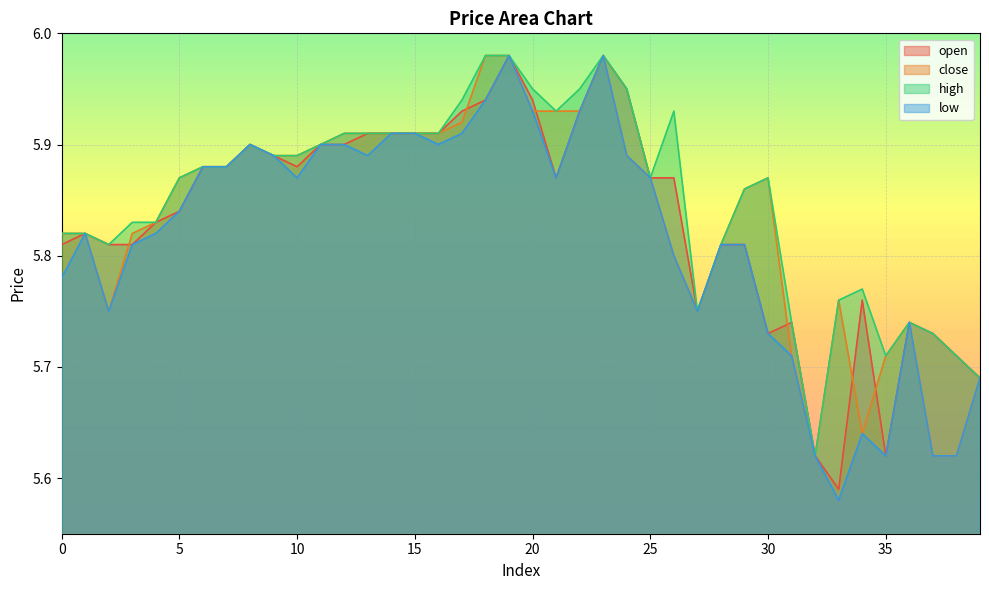

Is it true that open equals 3.7 at 16?

False